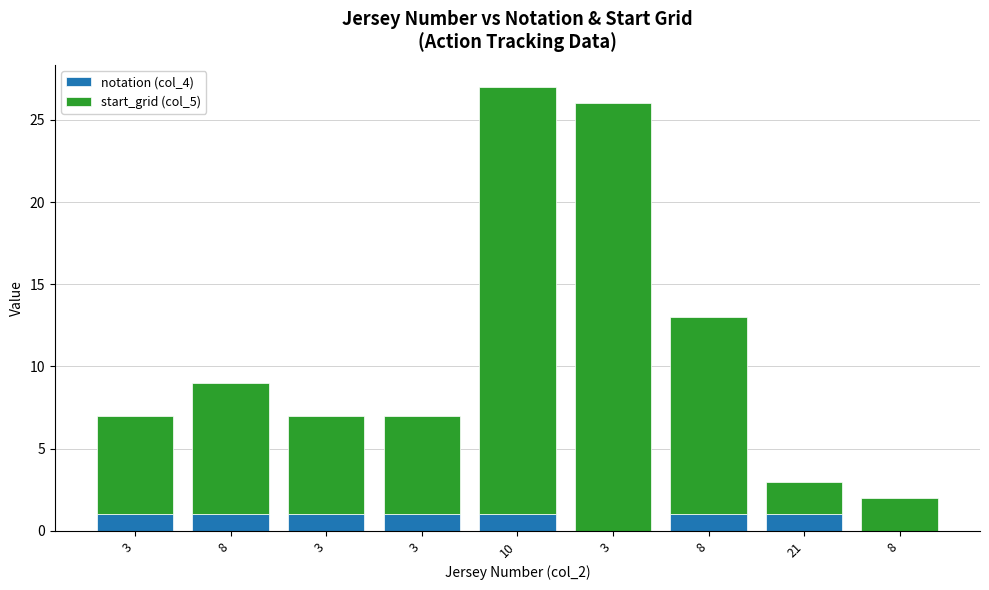

What are all the series names shown in the legend?

notation (col_4), start_grid (col_5)